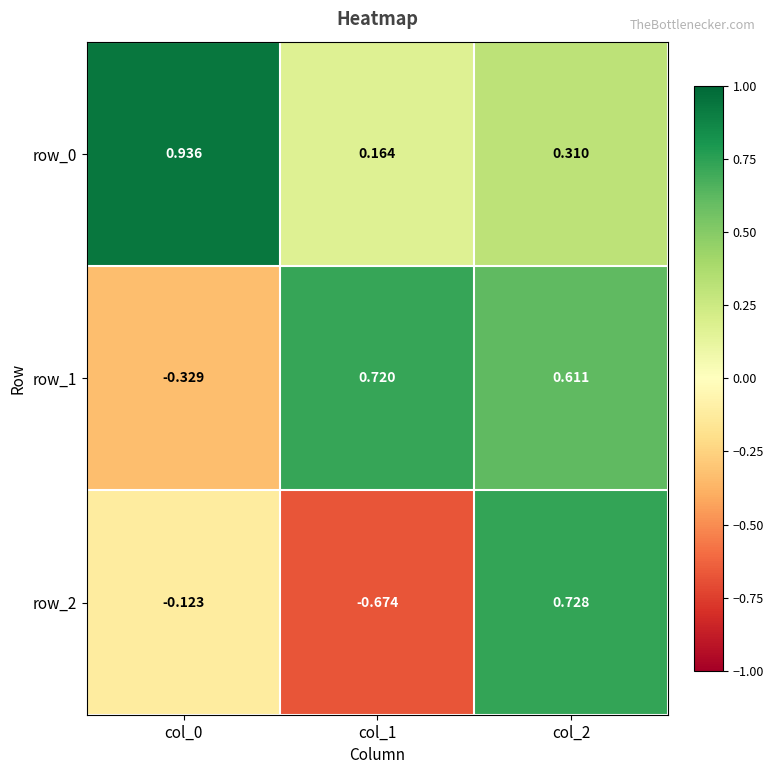

How many negative values does the row_1 series have?

1